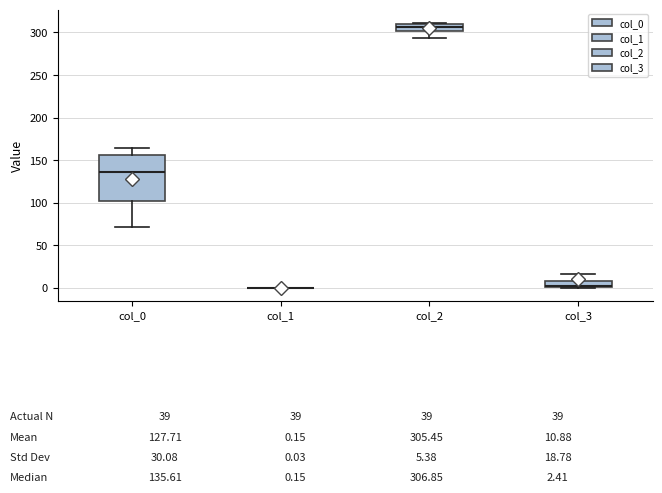

Which box is the tallest, from its lower edge to its upper edge?

col_0